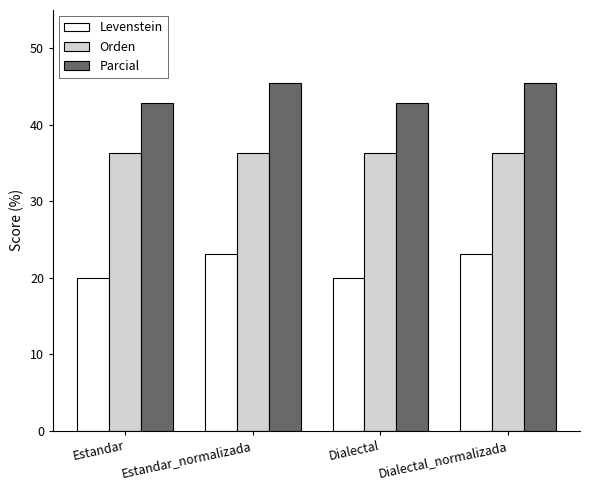

The Levenstein series shows 14.7 at Dialectal_normalizada. True or false?

False